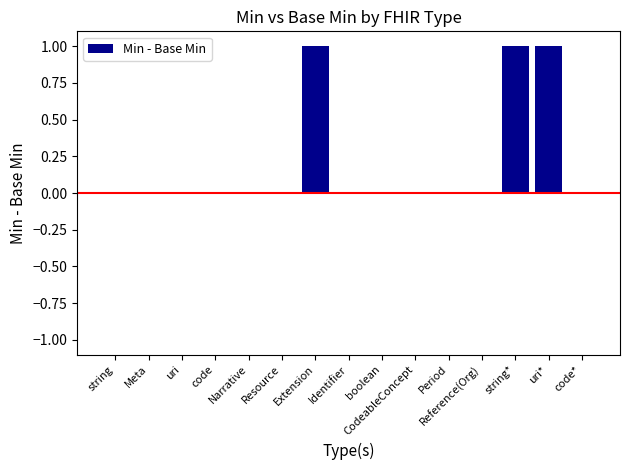

True or false: the data shows 0 at Reference(Org).

True